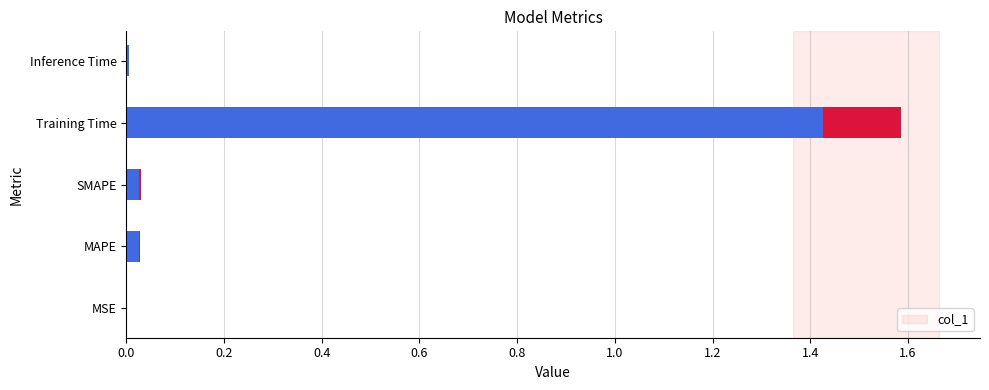

Is it true that col_1 equals 0.0 at Inference Time?

True